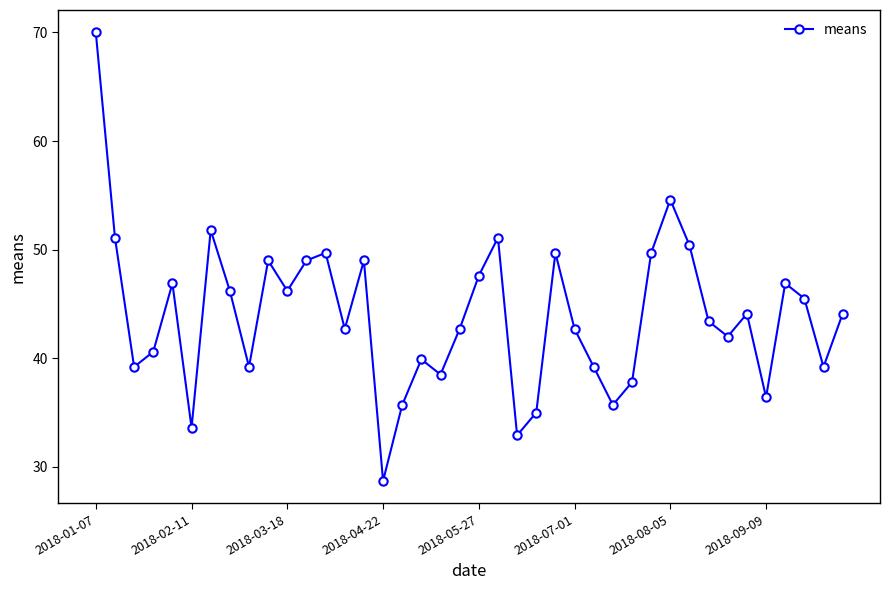

True or false: there are more than 1 points higher than both neighbors.

True